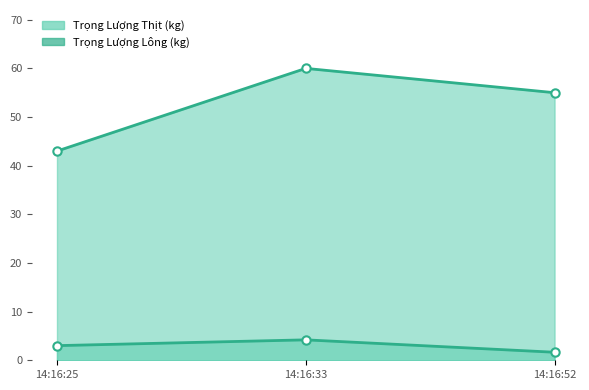

Which category has the highest value in the Trọng Lượng Lông (kg) line series?

14:16:33